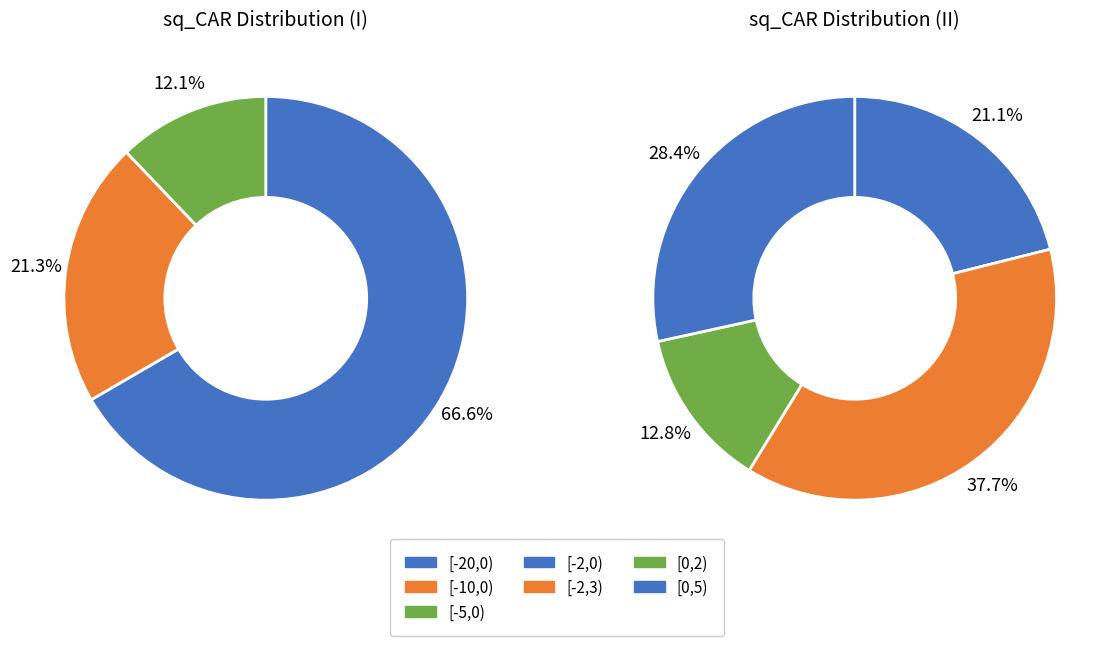

Is there a majority slice in this chart?

Yes